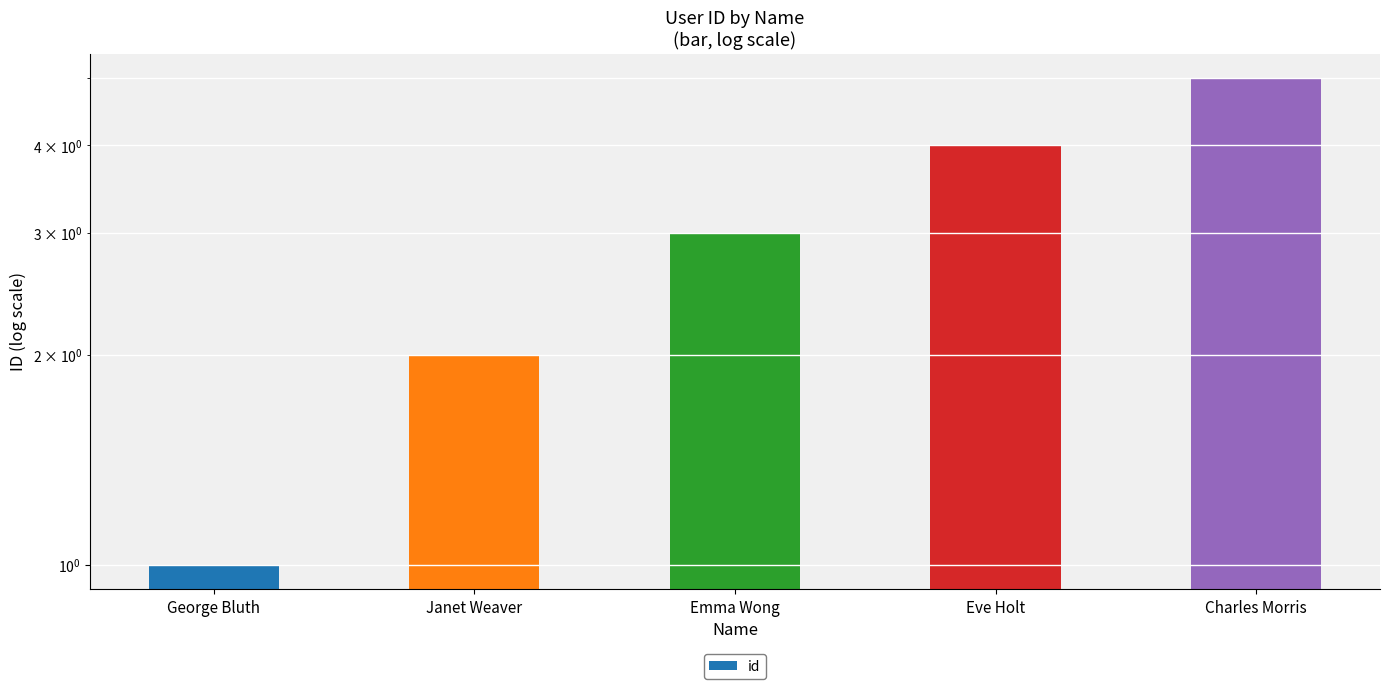

What position from the left is Emma Wong?

3